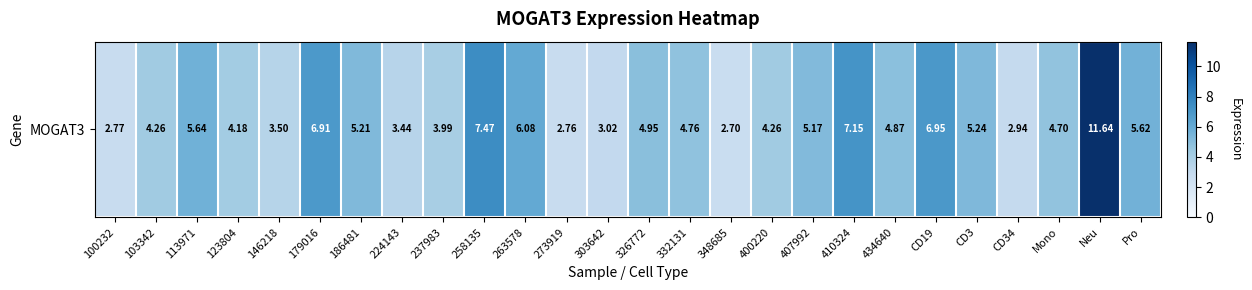

At which category does the chart reach its minimum across all series?

348685